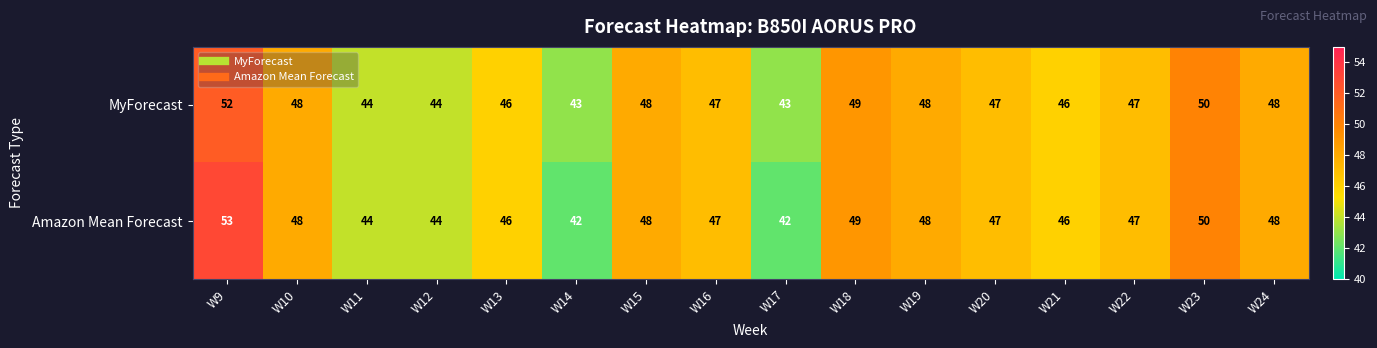

Which series has the widest spread of values?

Amazon Mean Forecast